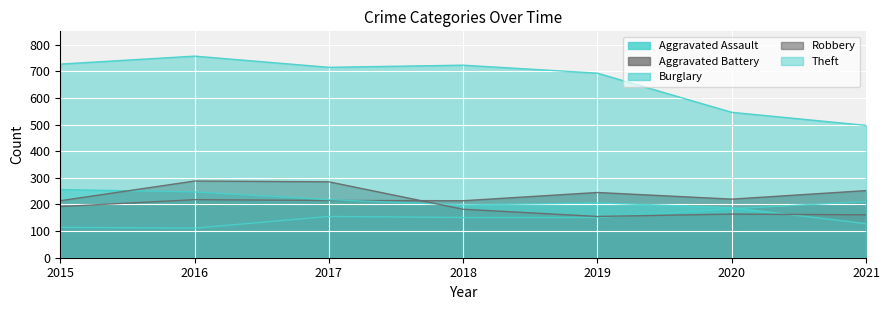

Which category has the highest value in the Robbery series?

2016